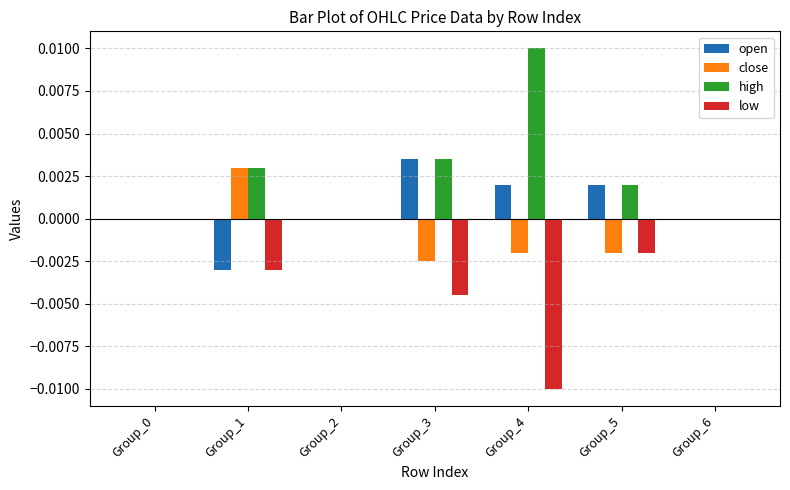

At which category does the chart reach its peak across all series?

Group_4